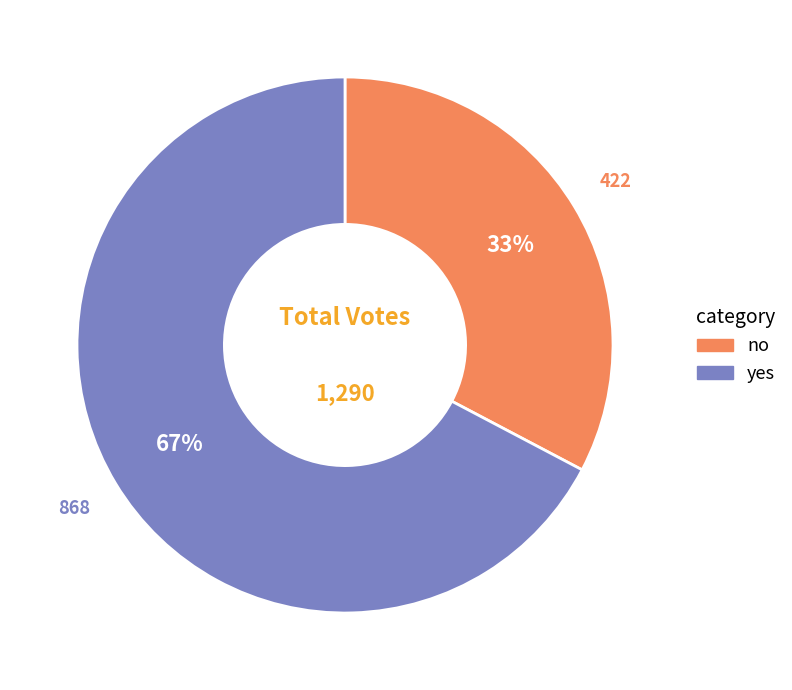

Between yes and no, which is larger?

yes